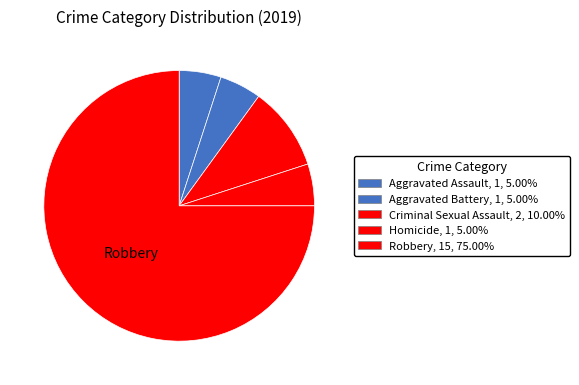

How many slices are in this pie chart?

5